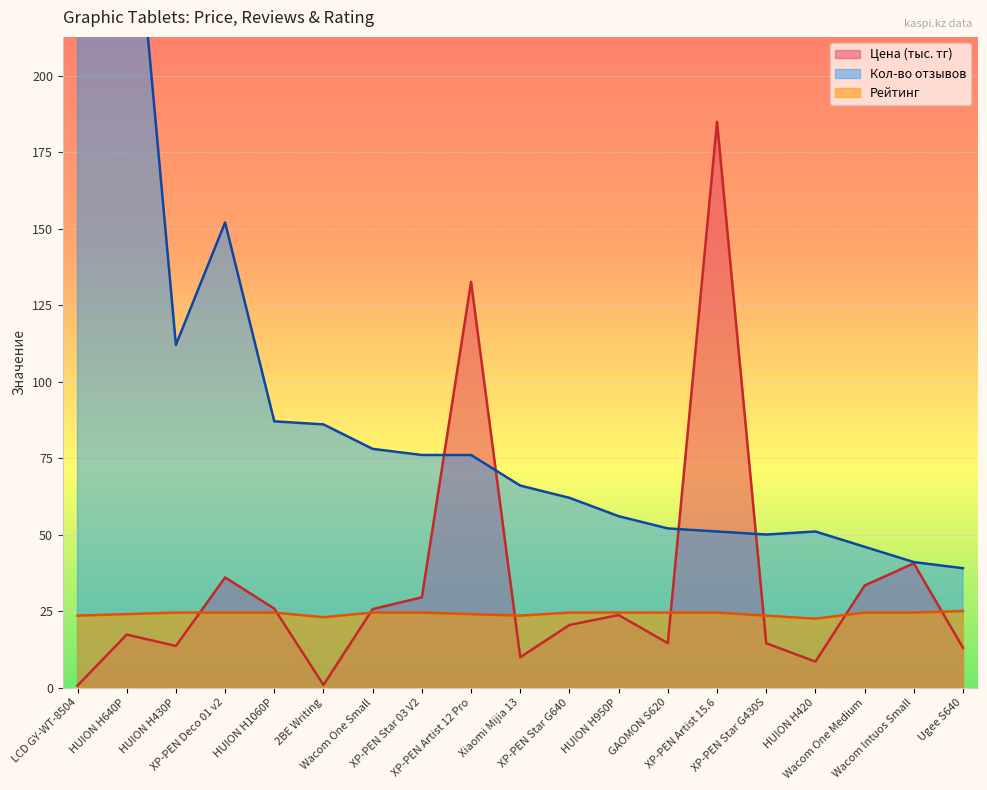

What is the label of the 14th point from the right?

2BE Writing